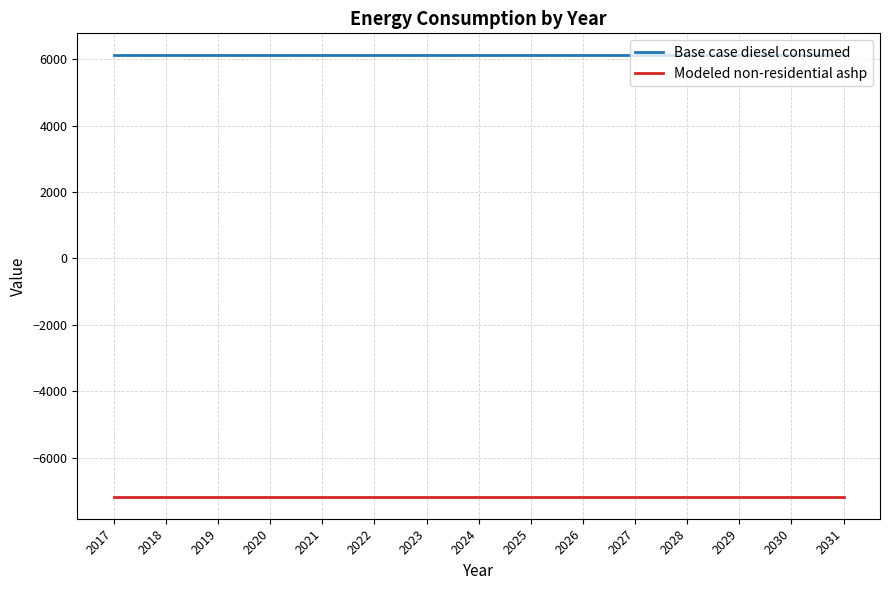

What is the difference between the highest and lowest values at 2031?

13288.3